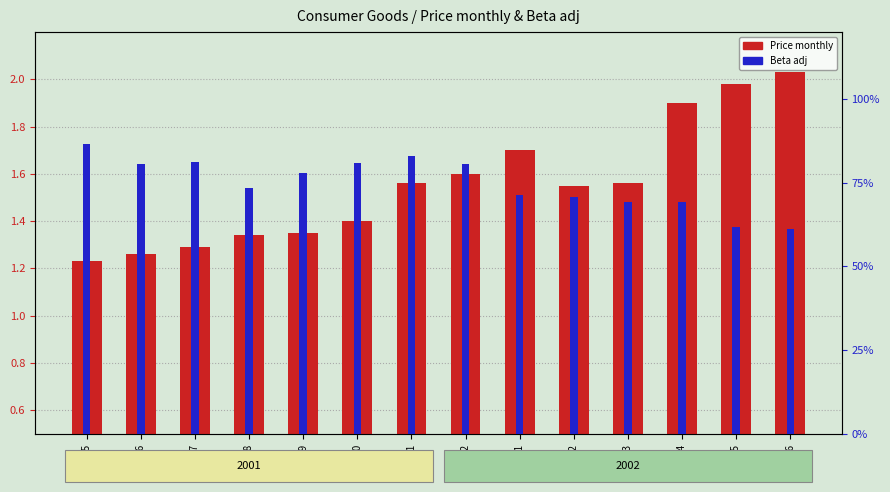

List the series in order of their overall mean, lowest first.

Beta adj, Price monthly